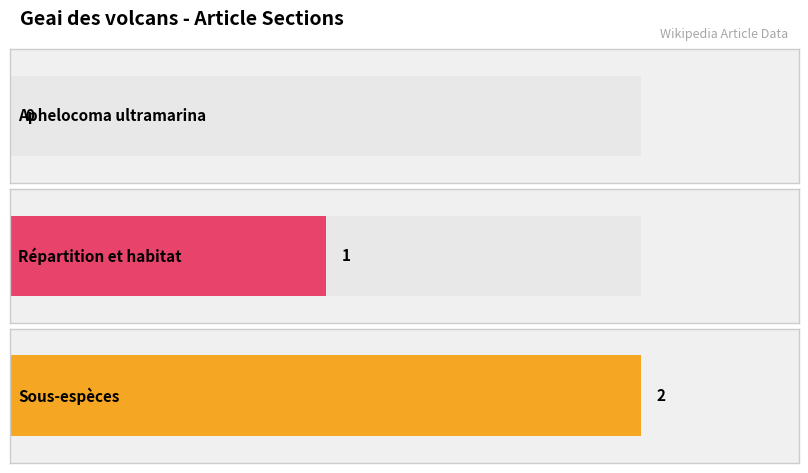

What is the sum of the values at Répartition et habitat and Sous-espèces?

3